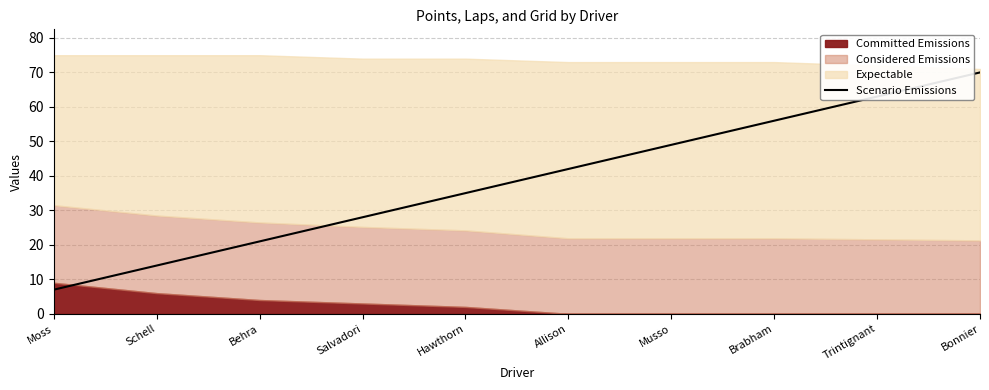

What is the difference between the second highest and minimum values?

56